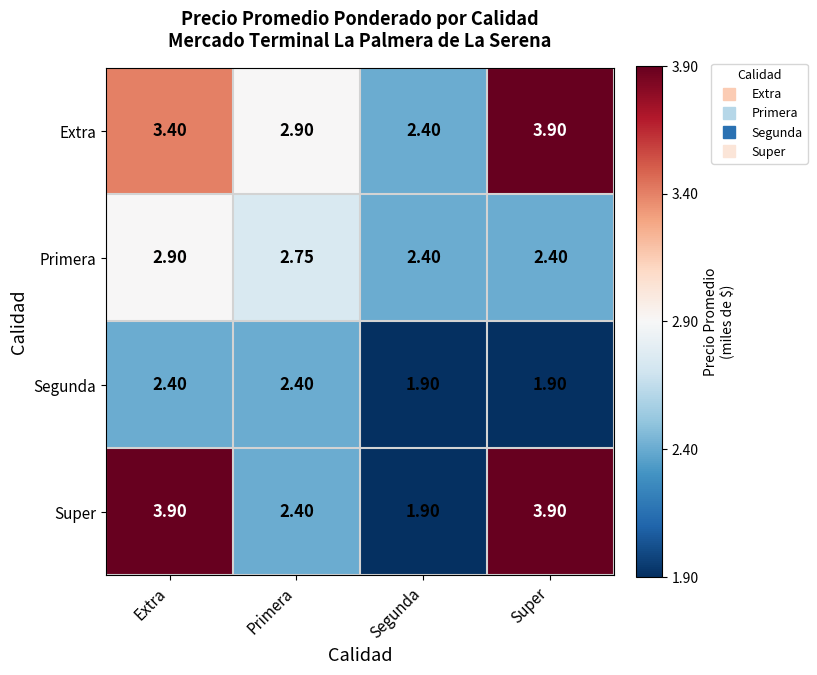

At which category is the sum across all series the highest?

Extra